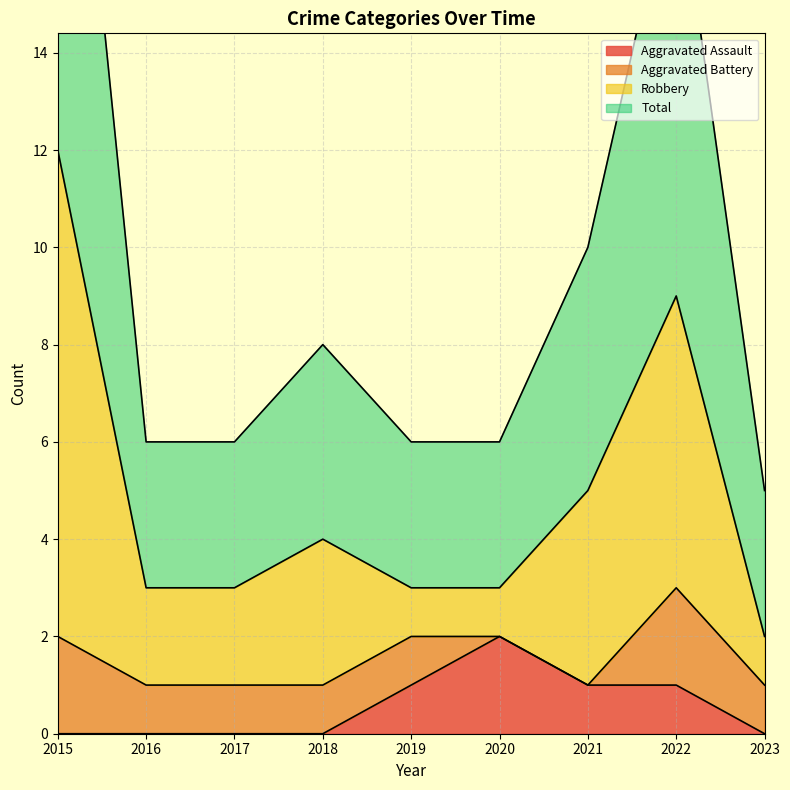

What is the difference between the Aggravated Assault values at 2017 and 2020?

2